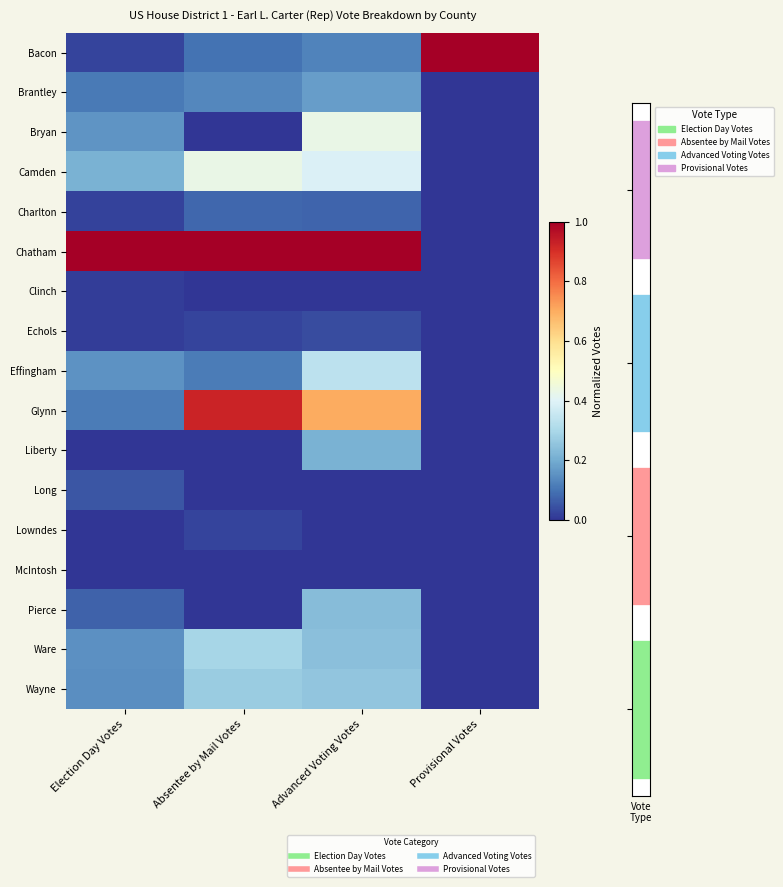

How many values in the Long series exceed 0?

1